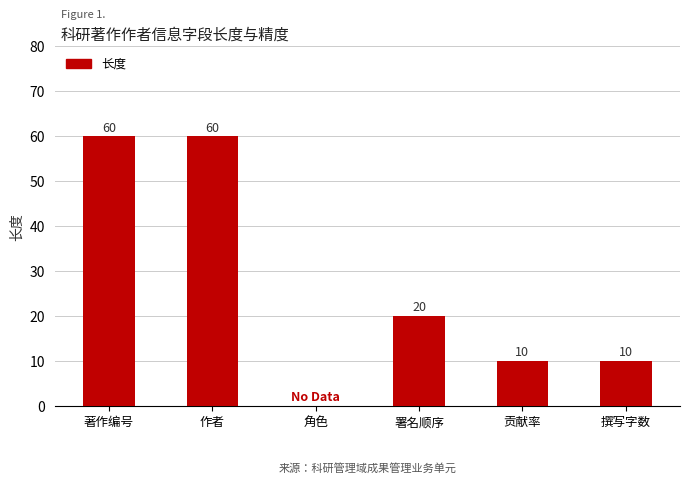

Are the bars horizontal?

No